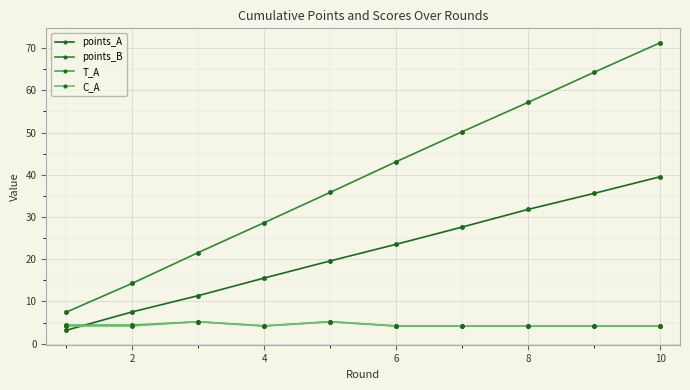

What is the minimum value for points_A?

3.2